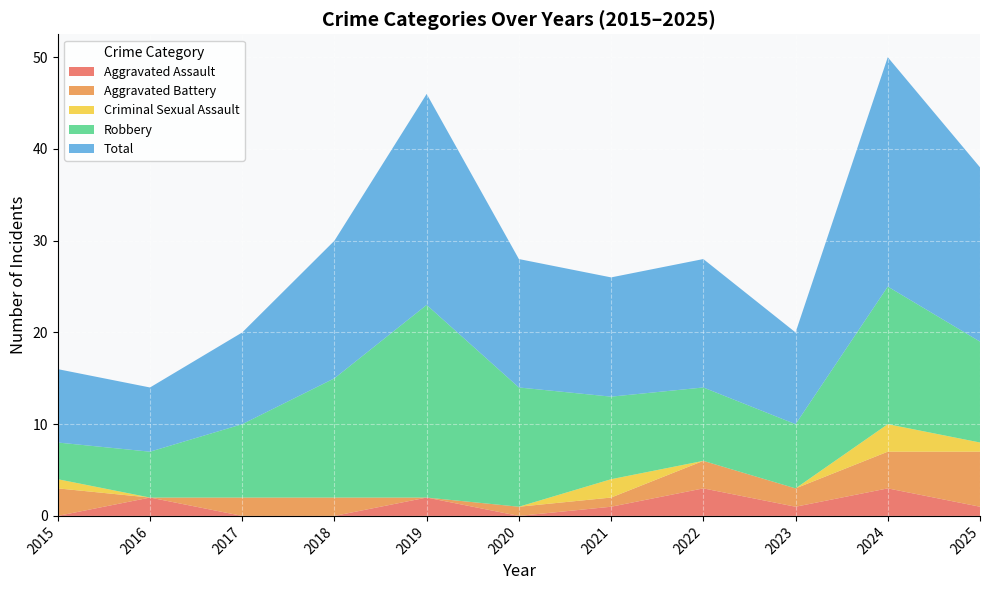

What is the maximum value for Aggravated Assault?

3